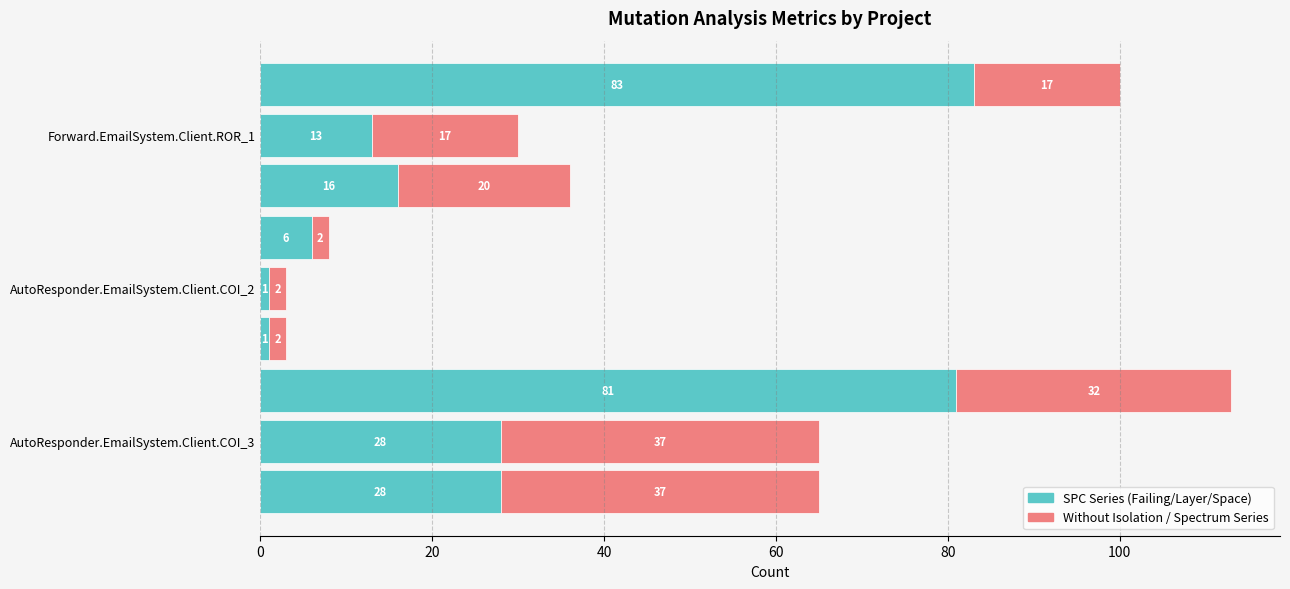

What is the value of the WITHOUT_ISOLATION_F bar at the 3rd from the left?

20